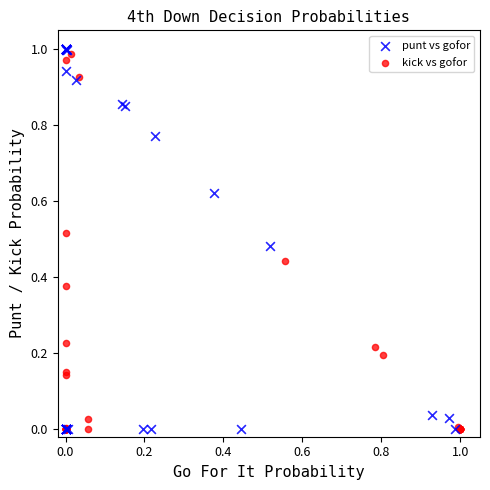

Which series has the widest spread of Y values?

punt vs gofor